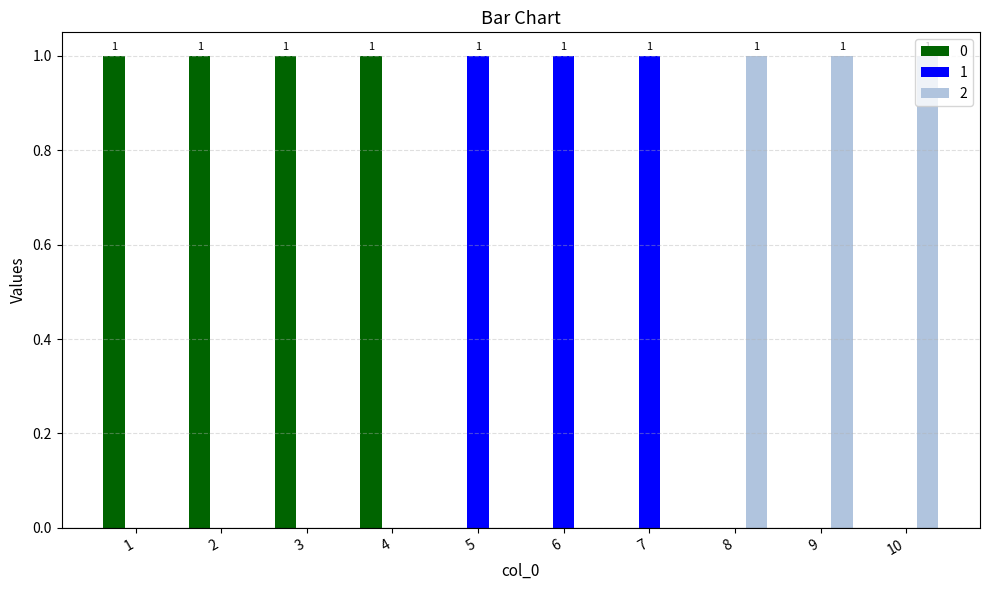

True or false: 2 has a value of 0 at 4.

True